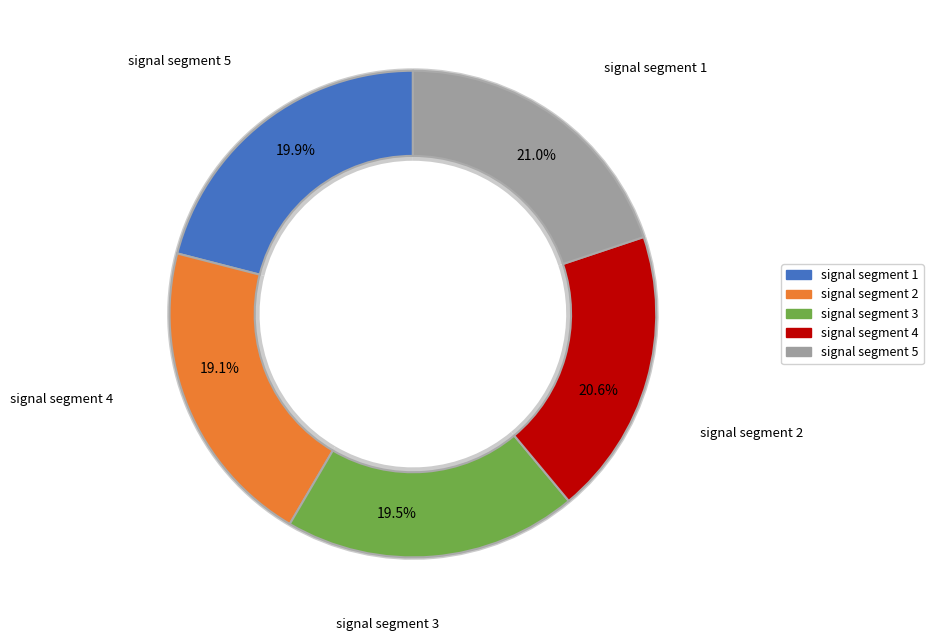

Between signal segment 4 and signal segment 3, which is larger?

signal segment 3